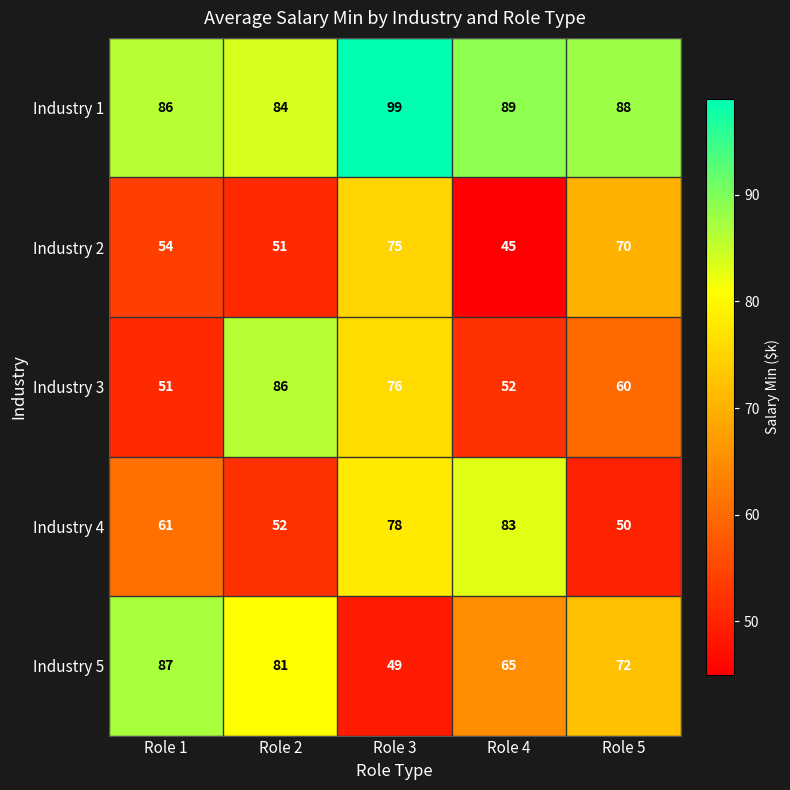

Rank the series at Role 3 from highest to lowest value.

Industry 1, Industry 4, Industry 3, Industry 2, Industry 5